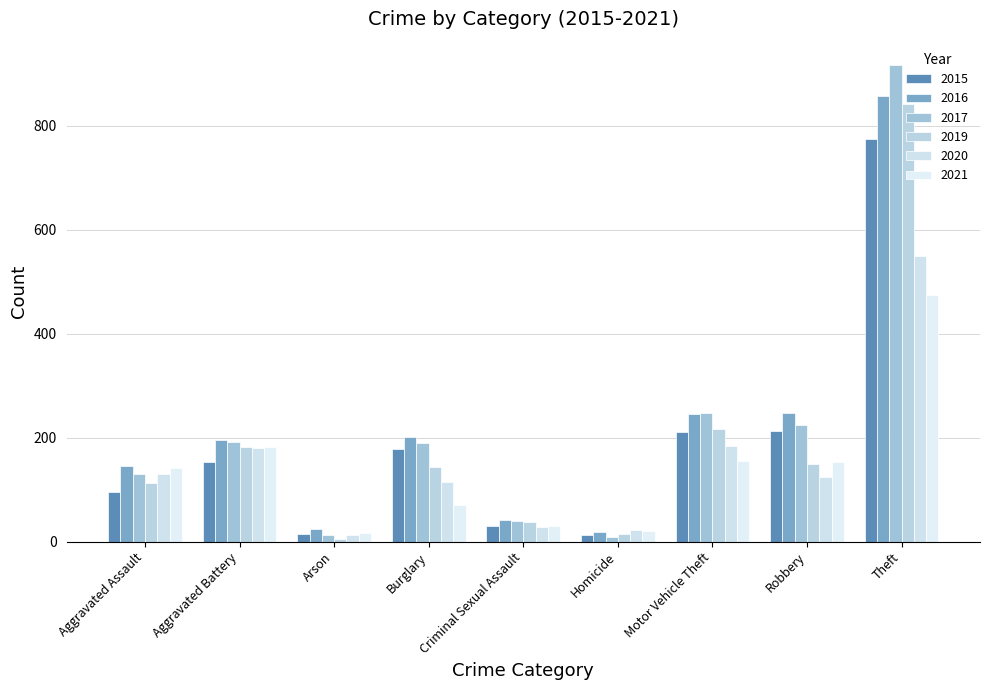

Does the chart contain any negative values?

No